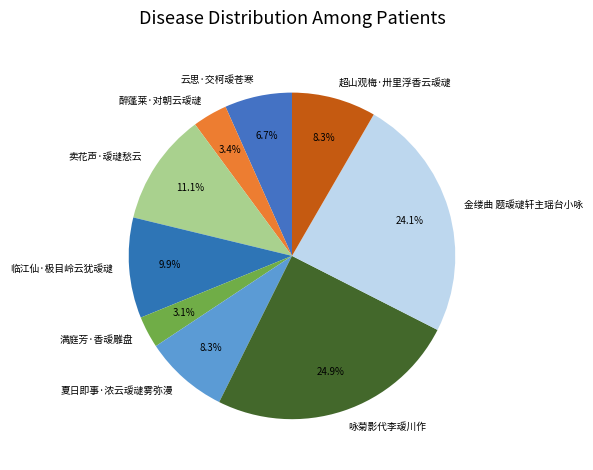

Between 夏日即事·浓云叆叇雾弥漫 and 满庭芳·香叆雕盘, which is larger?

夏日即事·浓云叆叇雾弥漫